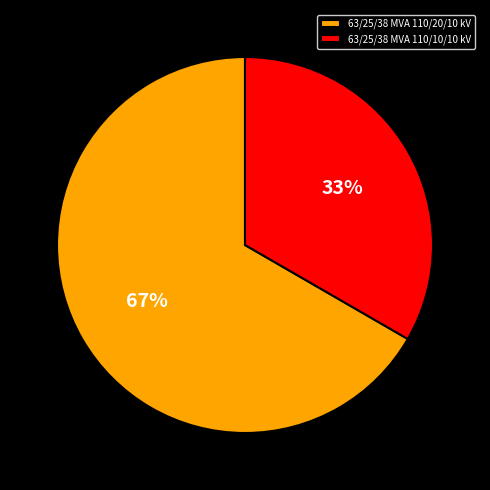

Rank the categories by value from highest to lowest.

63/25/38 MVA 110/20/10 kV, 63/25/38 MVA 110/10/10 kV